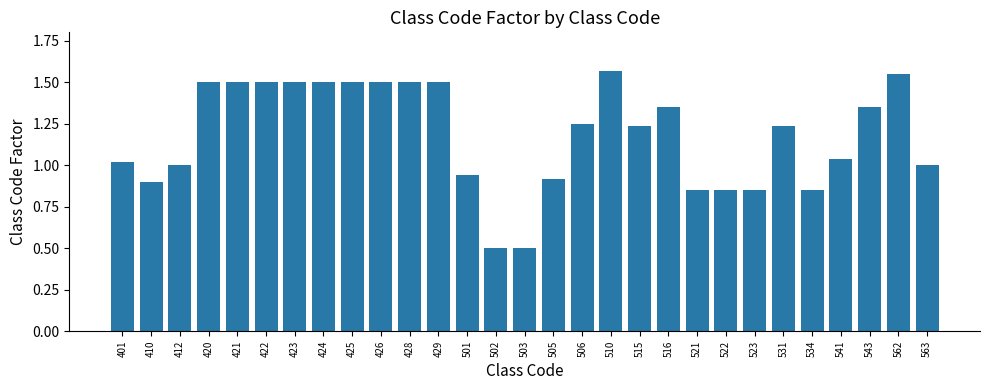

What is the minimum value shown in the chart?

0.5